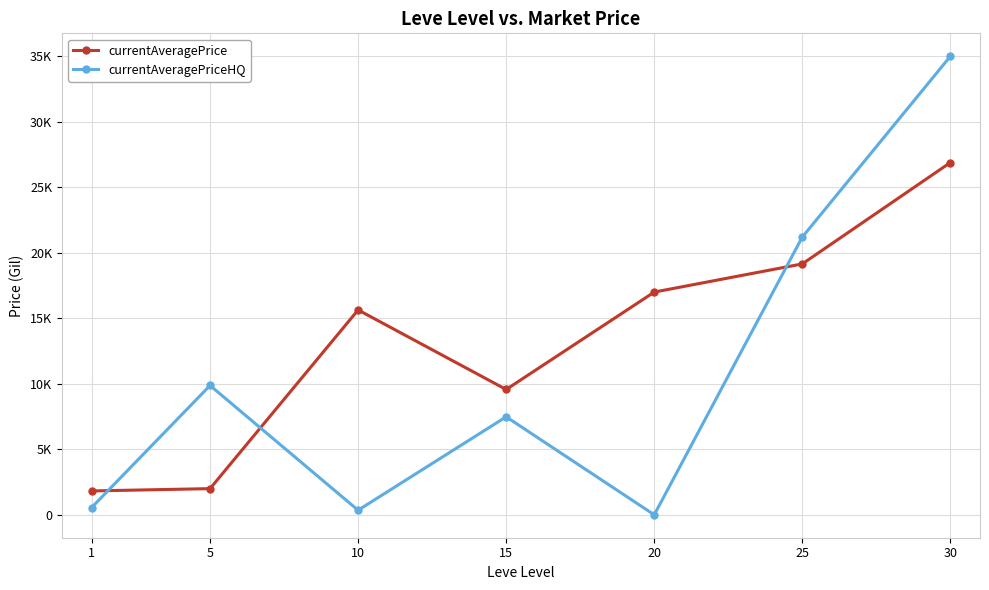

What are all the series names shown in the legend?

currentAveragePrice, currentAveragePriceHQ